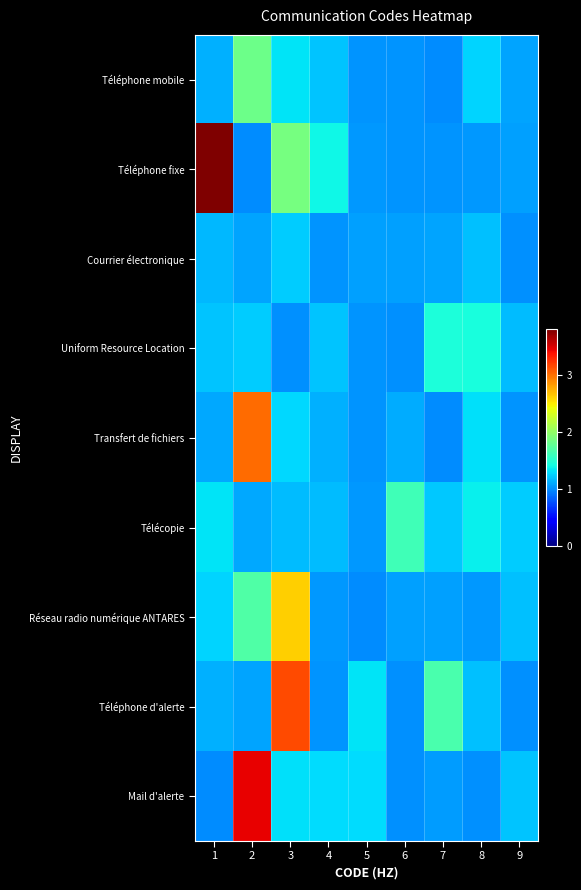

What is the total value across all series at 2?

15.6